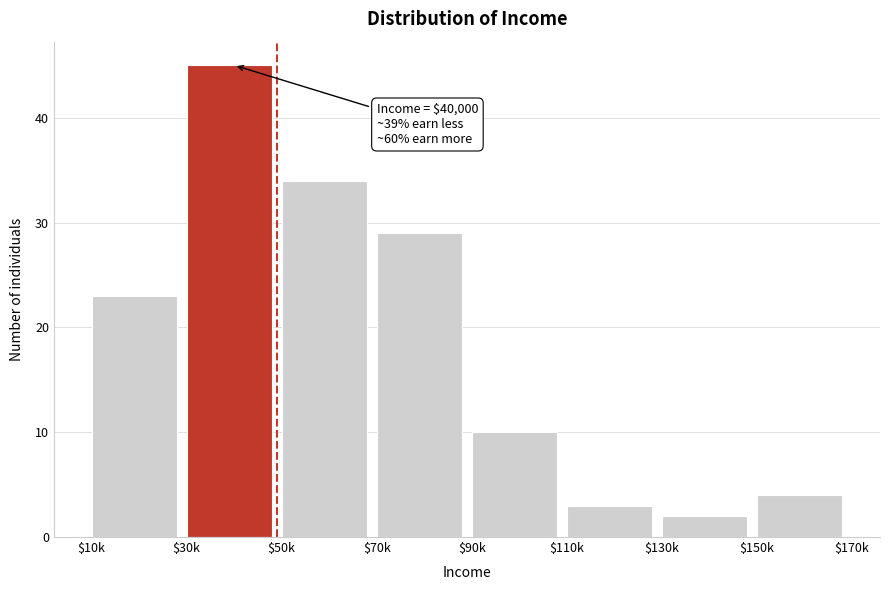

Reading left to right, list all the values displayed in this chart.

23	45	34	29	10	3	2	4